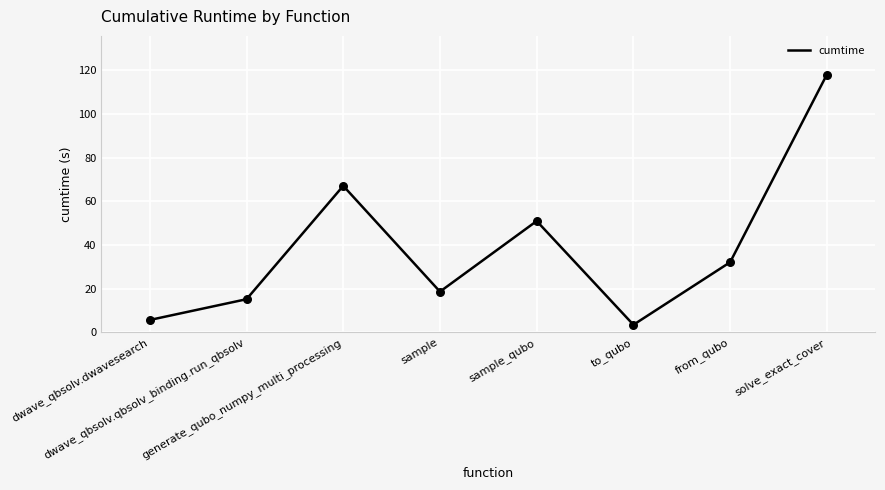

What is the change in value from dwave_qbsolv.qbsolv_binding.run_qbsolv to sample_qubo?

+35.8